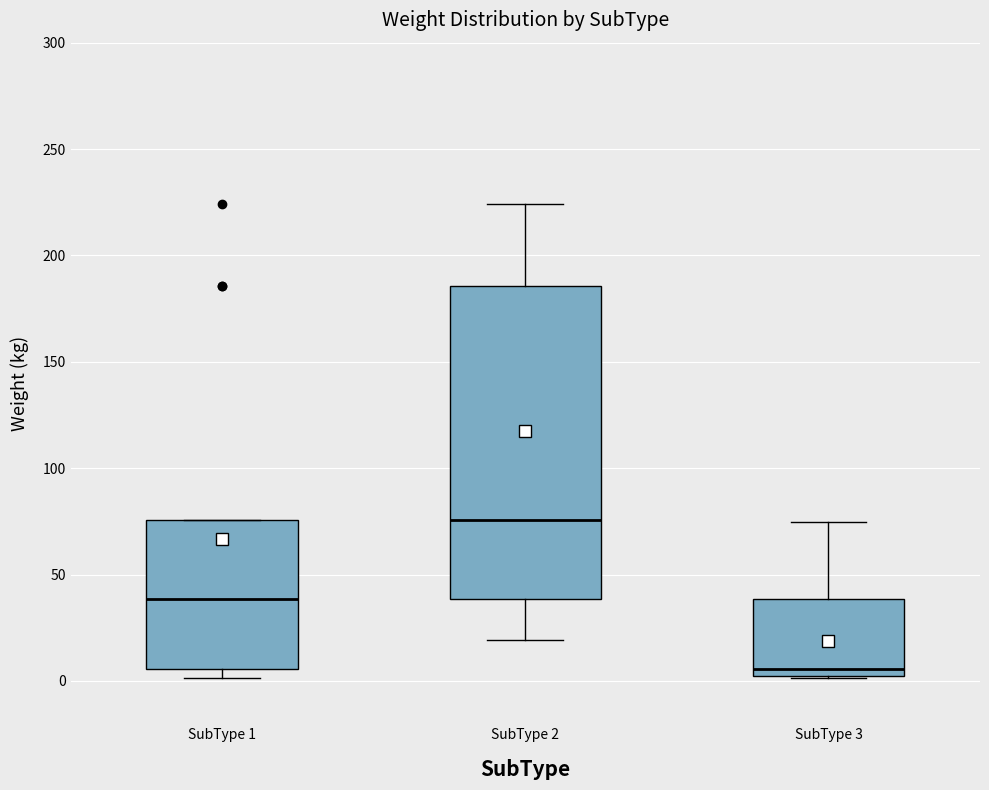

Which box is the tallest, from its lower edge to its upper edge?

SubType 2